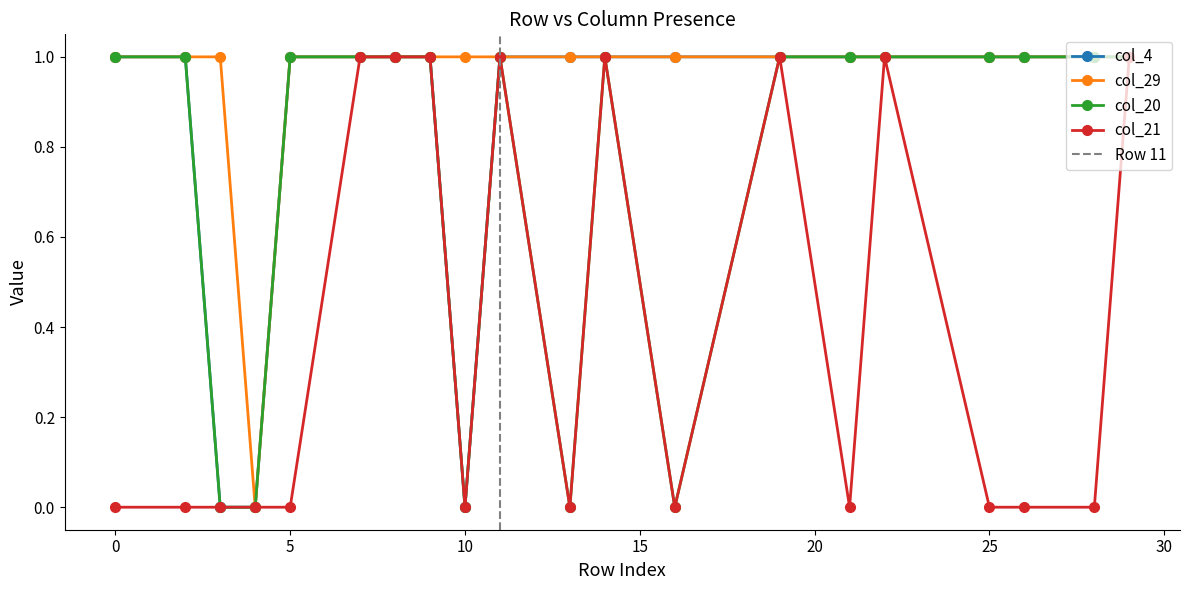

True or false: col_29 has a value of 2 at 13.

False